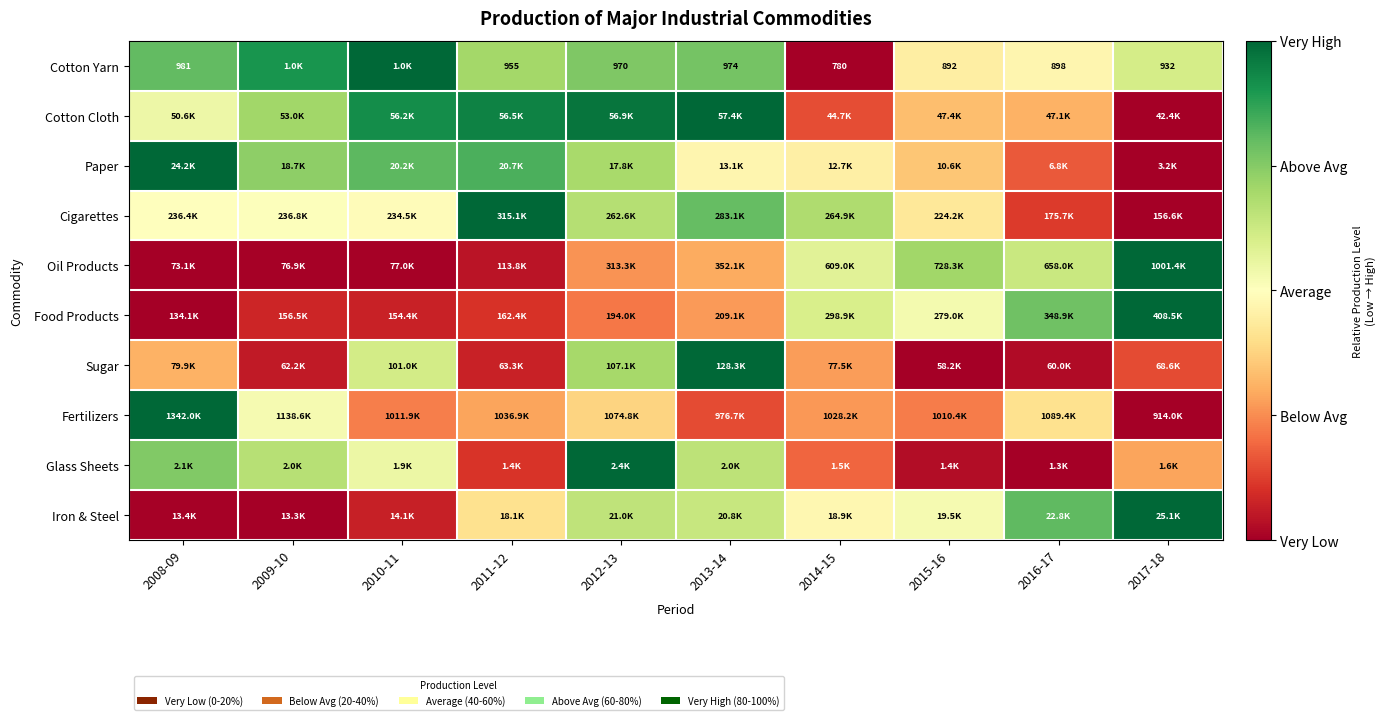

Which category has the highest value in the Cotton Cloth series?

2013-14